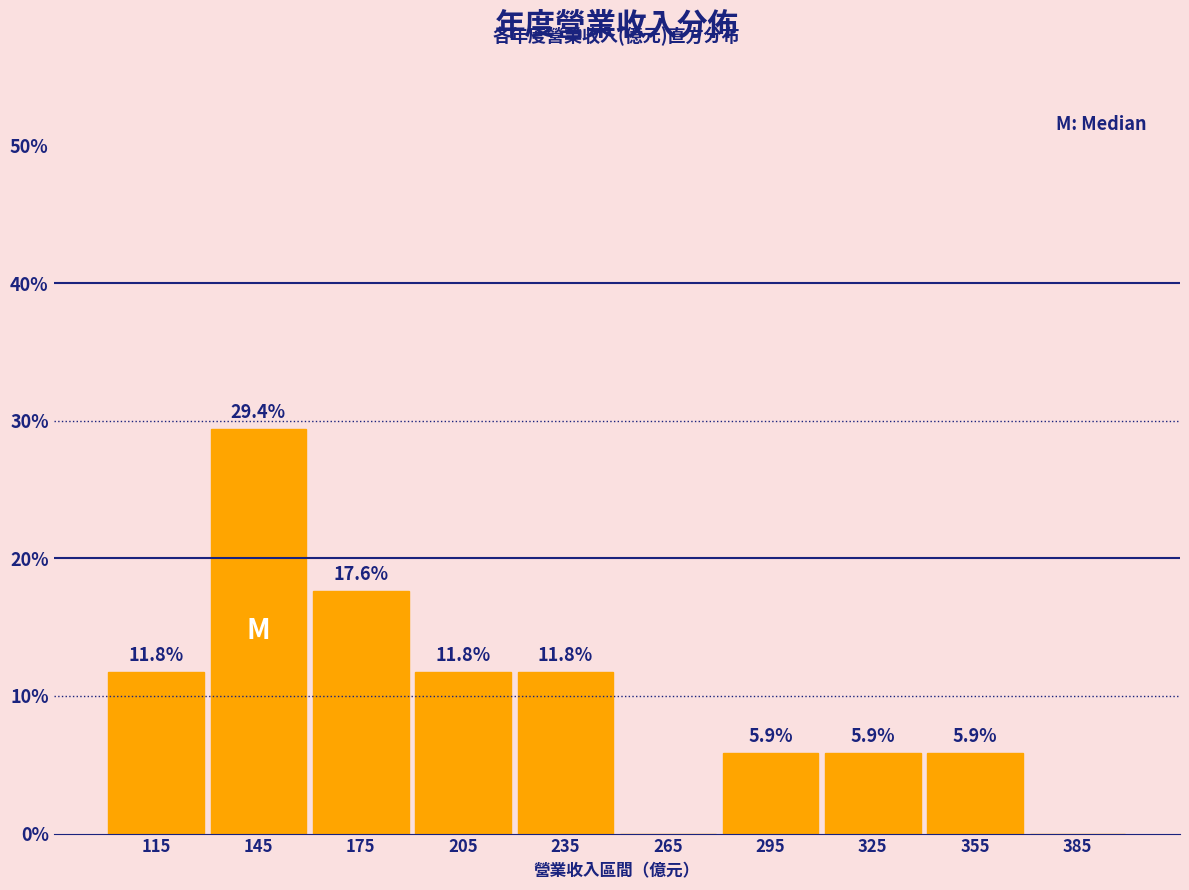

Over which range of the x-axis is the bar tallest?

130 to 160